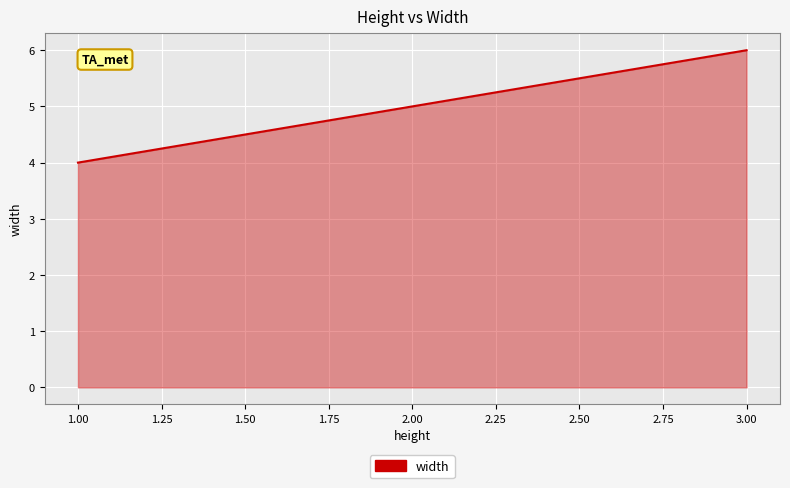

The value at 2.00 is 5. True or false?

True